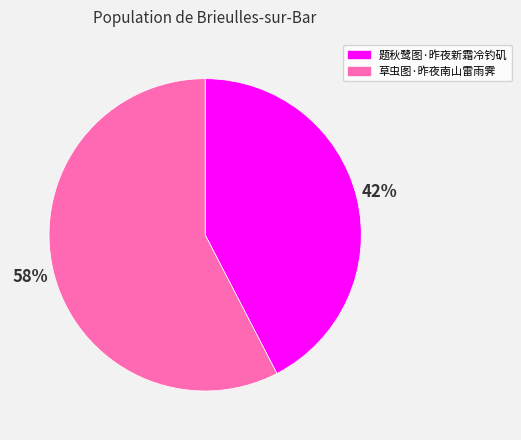

The 草虫图·昨夜南山雷雨霁 slice represents 58% of the pie. True or false?

True